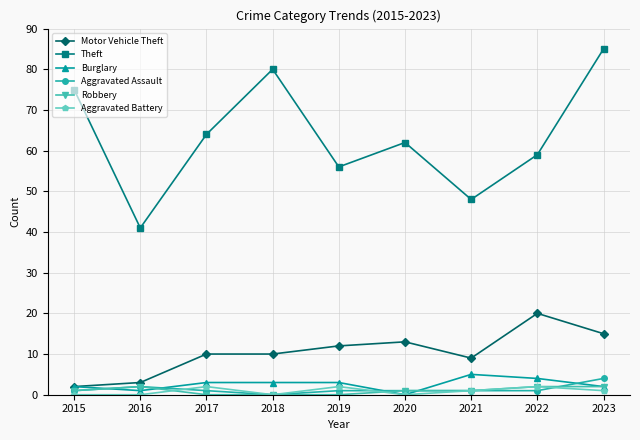

The value of Robbery at 2018 is 0. True or false?

True